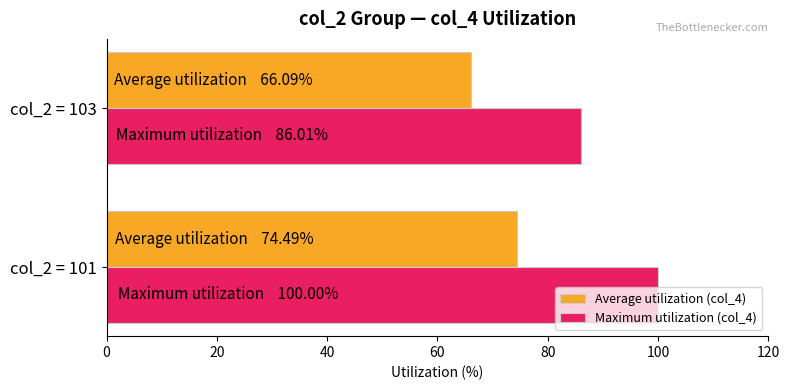

What is the maximum value shown in the chart?

100.0